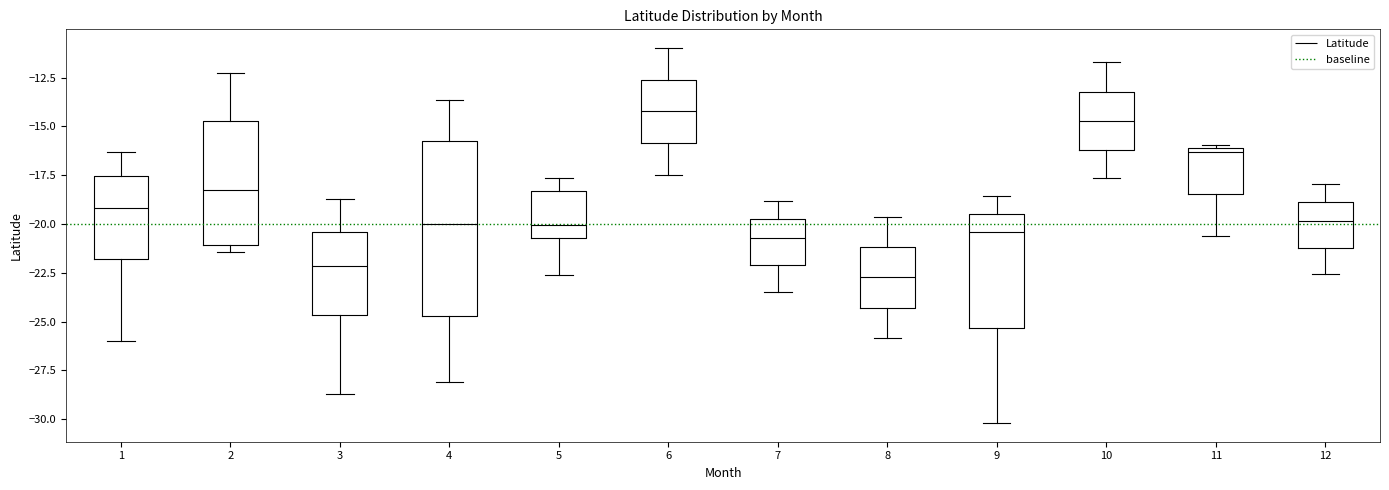

Reading left to right, transcribe this box plot: for each box, give where its median line is, the range the box spans, and where its two whiskers end, as read against the y-axis. The values are not printed on the chart, so give them approximately, as read against the axis.

1: median -19.0, box -22.0 to -17.5, whiskers -26.0 to -16.5
2: median -18.5, box -21.0 to -14.5, whiskers -21.5 to -12.5
3: median -22.0, box -24.5 to -20.5, whiskers -28.5 to -18.5
4: median -20.0, box -24.5 to -16.0, whiskers -28.0 to -13.5
5: median -20.0, box -20.5 to -18.5, whiskers -22.5 to -17.5
6: median -14.0, box -16.0 to -12.5, whiskers -17.5 to -11.0
7: median -20.5, box -22.0 to -20.0, whiskers -23.5 to -19.0
8: median -22.5, box -24.5 to -21.0, whiskers -26.0 to -19.5
9: median -20.5, box -25.5 to -19.5, whiskers -30.0 to -18.5
10: median -14.5, box -16.0 to -13.0, whiskers -17.5 to -11.5
11: median -16.5, box -18.5 to -16.0, whiskers -20.5 to -16.0 (just above the box's upper edge)
12: median -20.0, box -21.0 to -19.0, whiskers -22.5 to -18.0